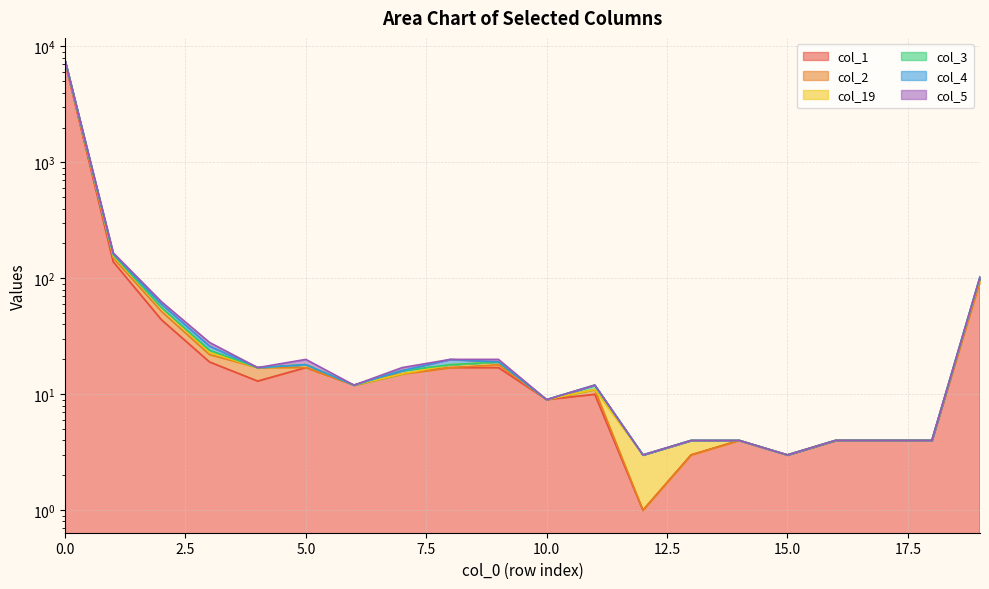

Rank the categories by col_19 value from lowest to highest.

12, 15, 13, 14, 16, 17, 18, 10, 6, 11, 7, 4, 5, 9, 8, 3, 2, 19, 1, 0